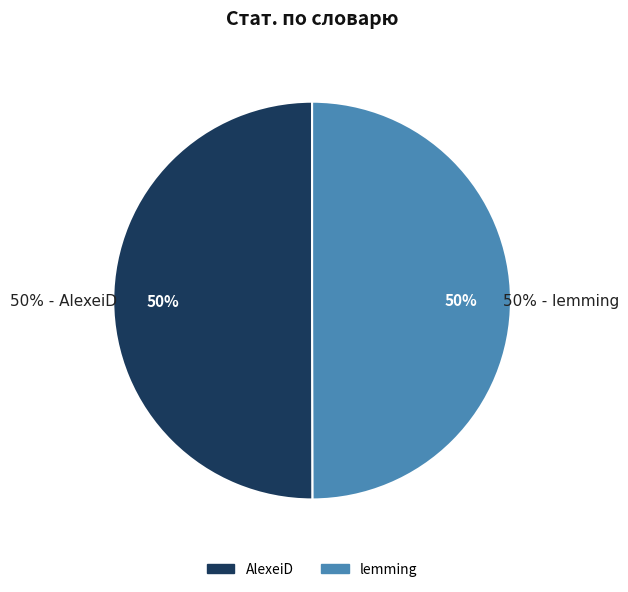

Which slice is the smallest?

lemming